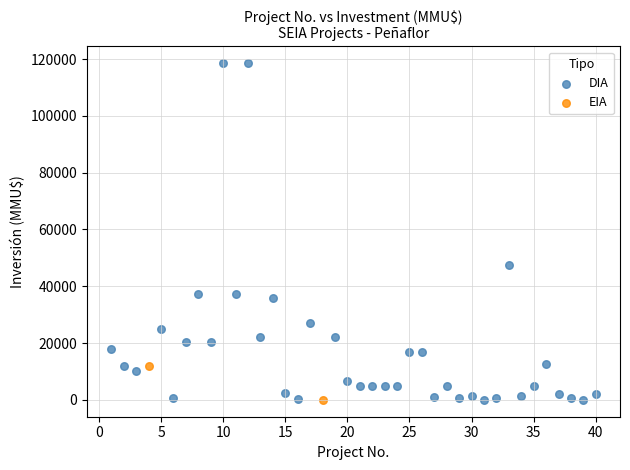

What are all the series names shown in the legend?

DIA, EIA